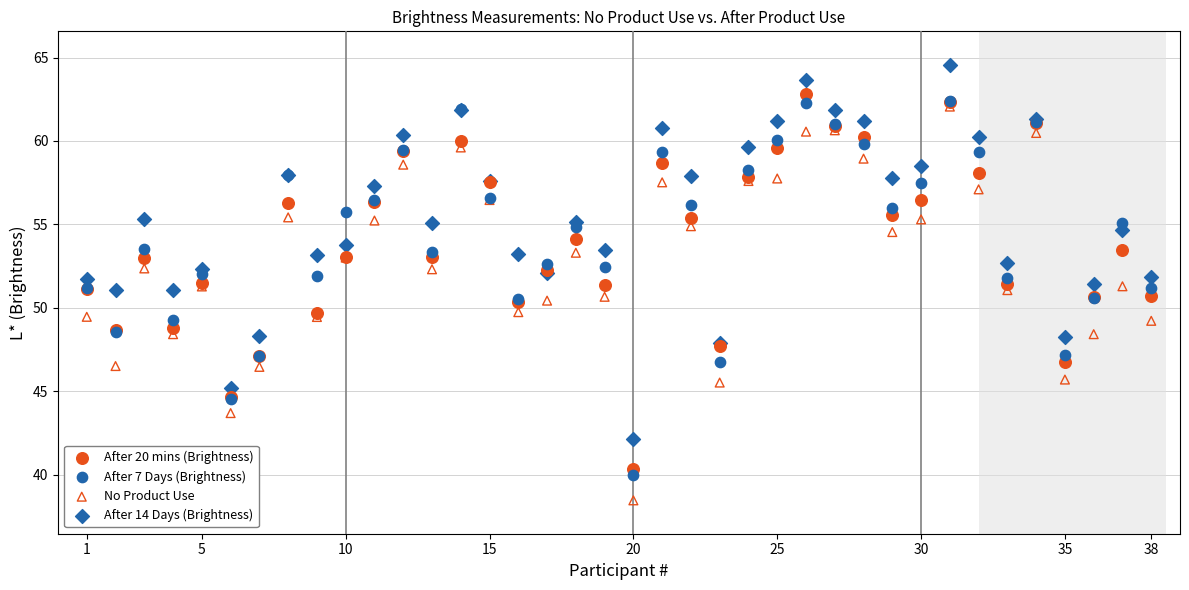

Which series contains the highest Y value?

After 14 Days (Brightness)